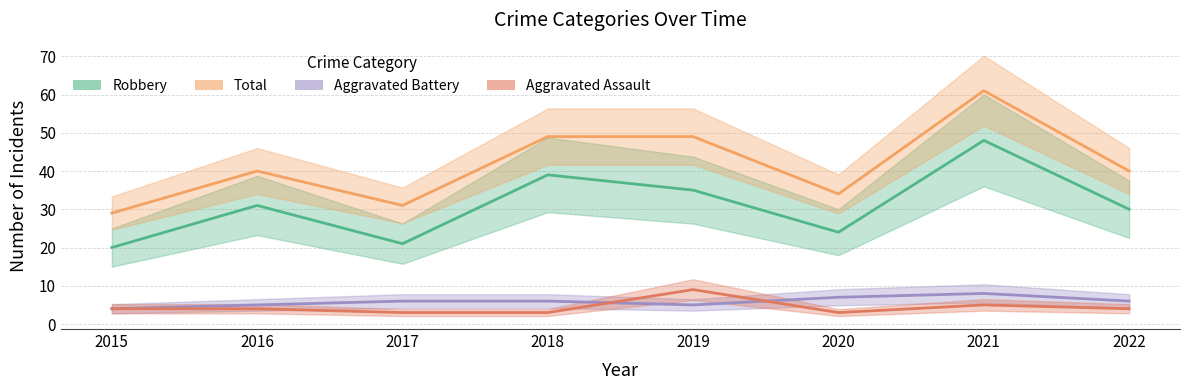

What is the difference between the Total values at 2018 and 2021?

12